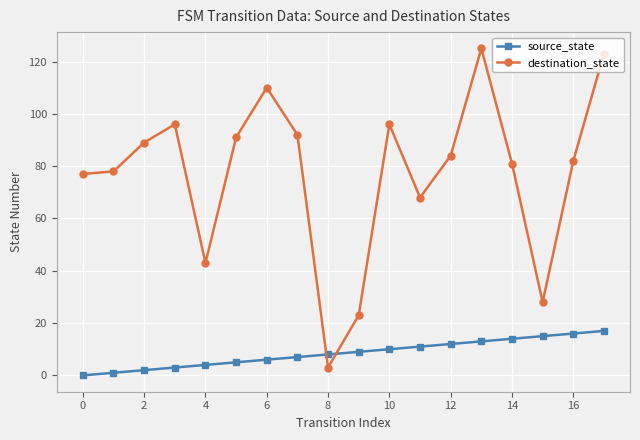

Which series has the widest spread of values?

destination_state